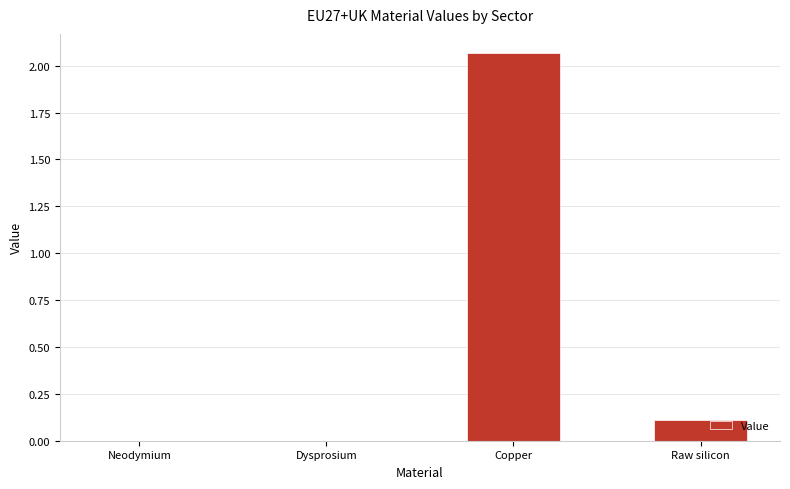

How many series are shown in this chart?

1